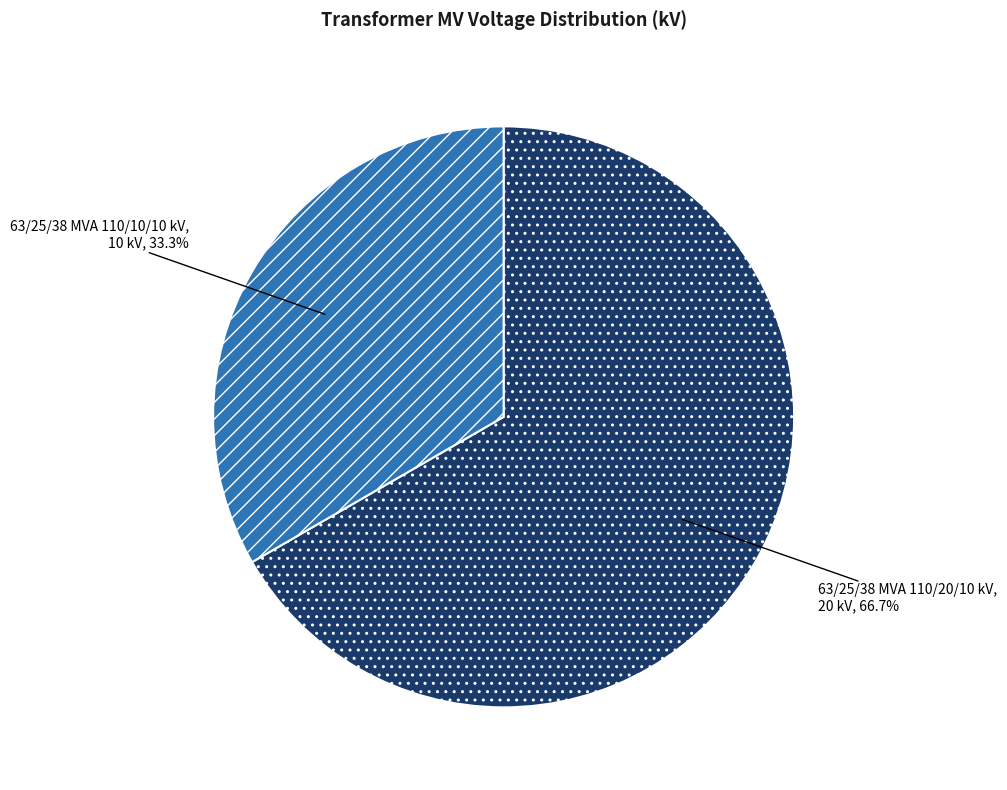

What is the ratio of the value at 63/25/38 MVA 110/10/10 kV to the value at 63/25/38 MVA 110/20/10 kV?

0.5